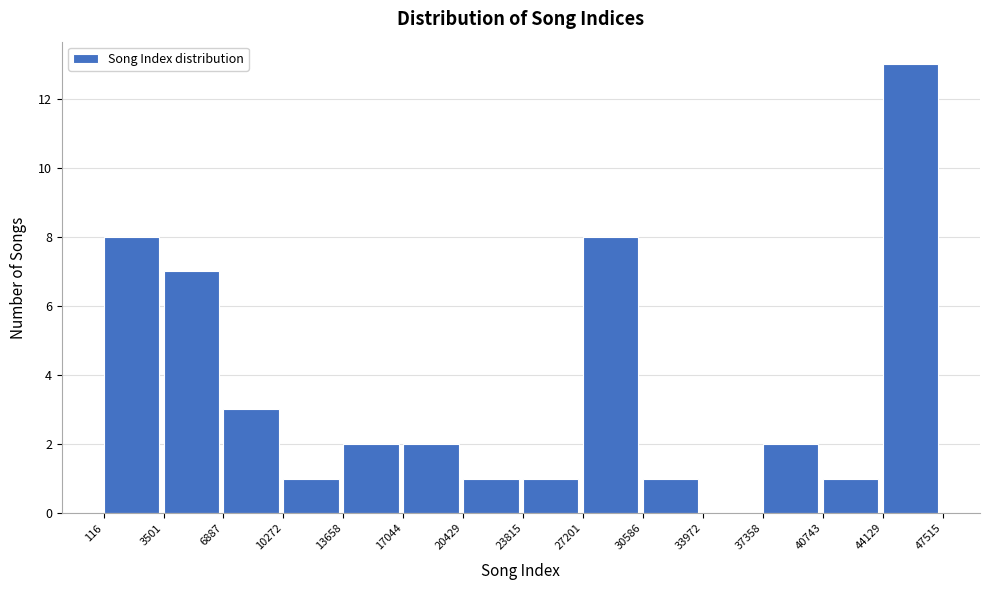

Reading left to right, list every bar in this chart as the range it spans on the x-axis followed by its height. The values are not printed on the chart, so give them approximately, as read against the axis.

116 to 3501: 8
3501 to 6887: 7
6887 to 10272: 3
10272 to 13658: 1
13658 to 17044: 2
17044 to 20429: 2
20429 to 23815: 1
23815 to 27201: 1
27201 to 30586: 8
30586 to 33972: 1
33972 to 37358: 0
37358 to 40743: 2
40743 to 44129: 1
44129 to 47515: 13